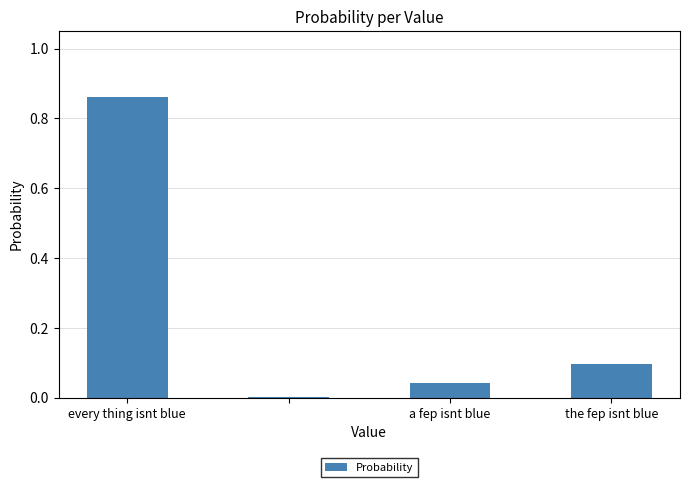

Are the bars horizontal?

No